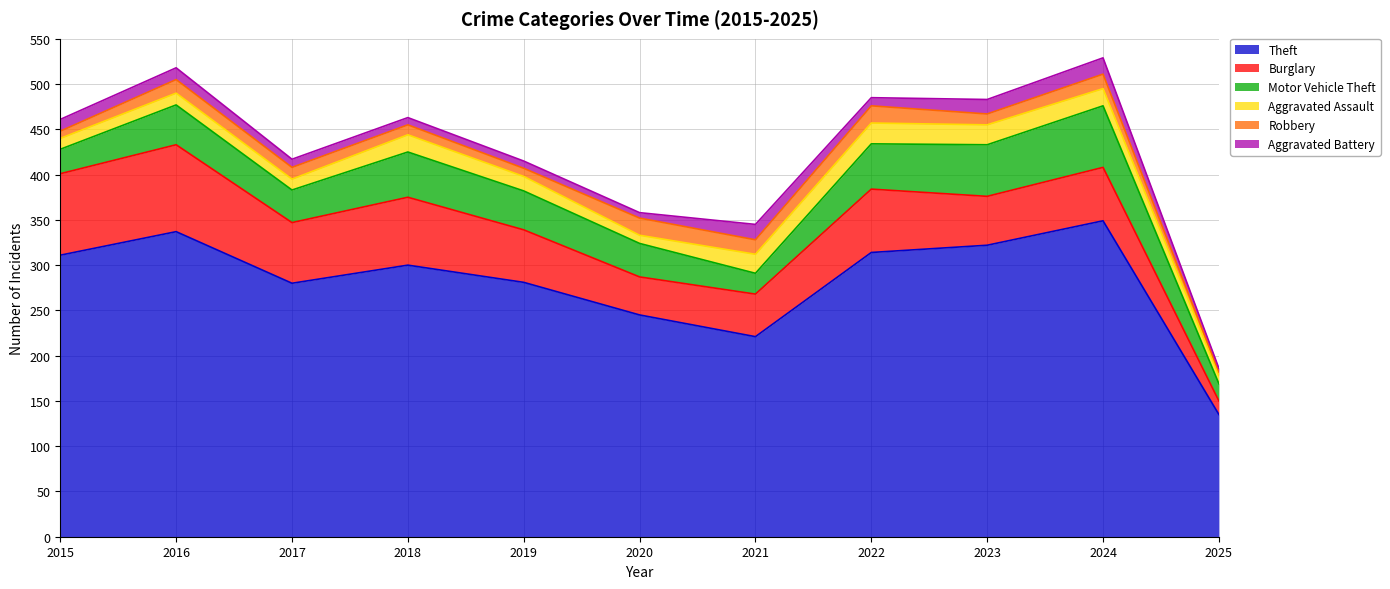

How many data points in Robbery are above 13?

5